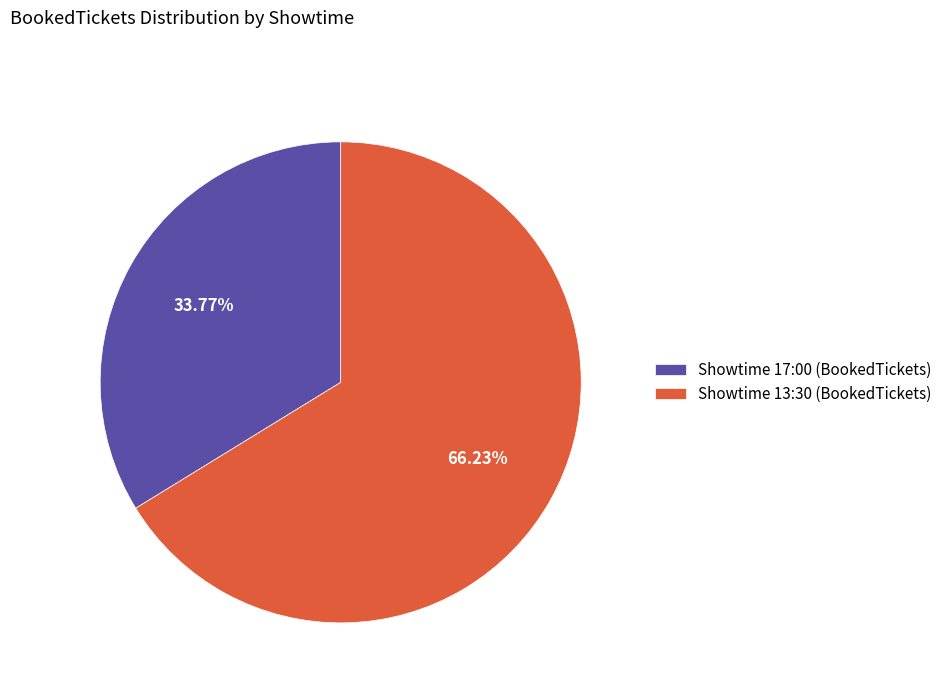

Which has a higher value, Showtime 13:30 (BookedTickets) or Showtime 17:00 (BookedTickets)?

Showtime 13:30 (BookedTickets)